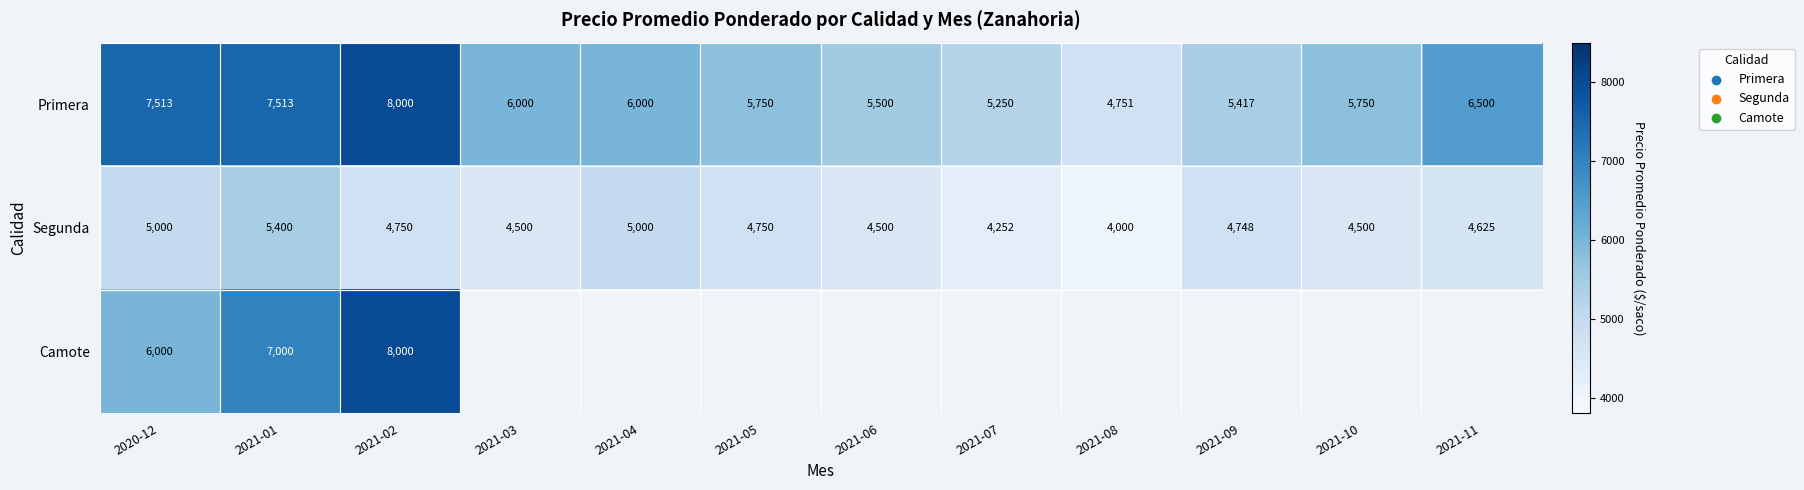

How many categories are shown in the chart?

12